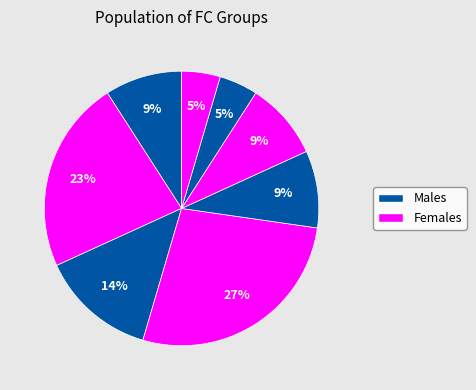

How many segments does this pie chart have?

8